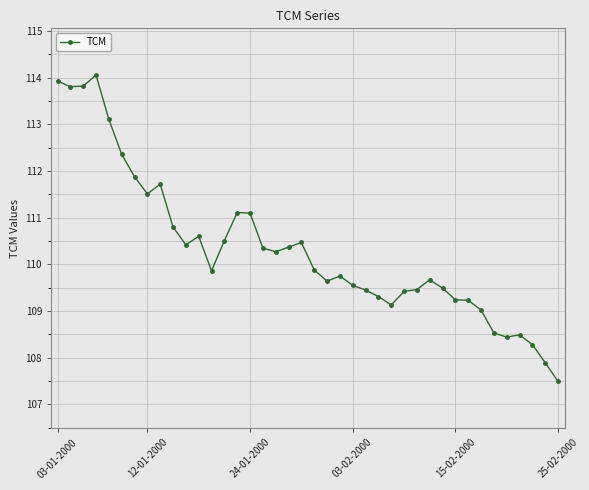

What is the smallest value displayed?

107.5